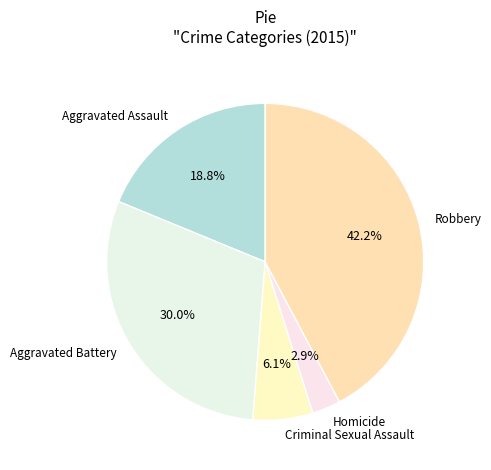

Does any single category account for the majority?

No